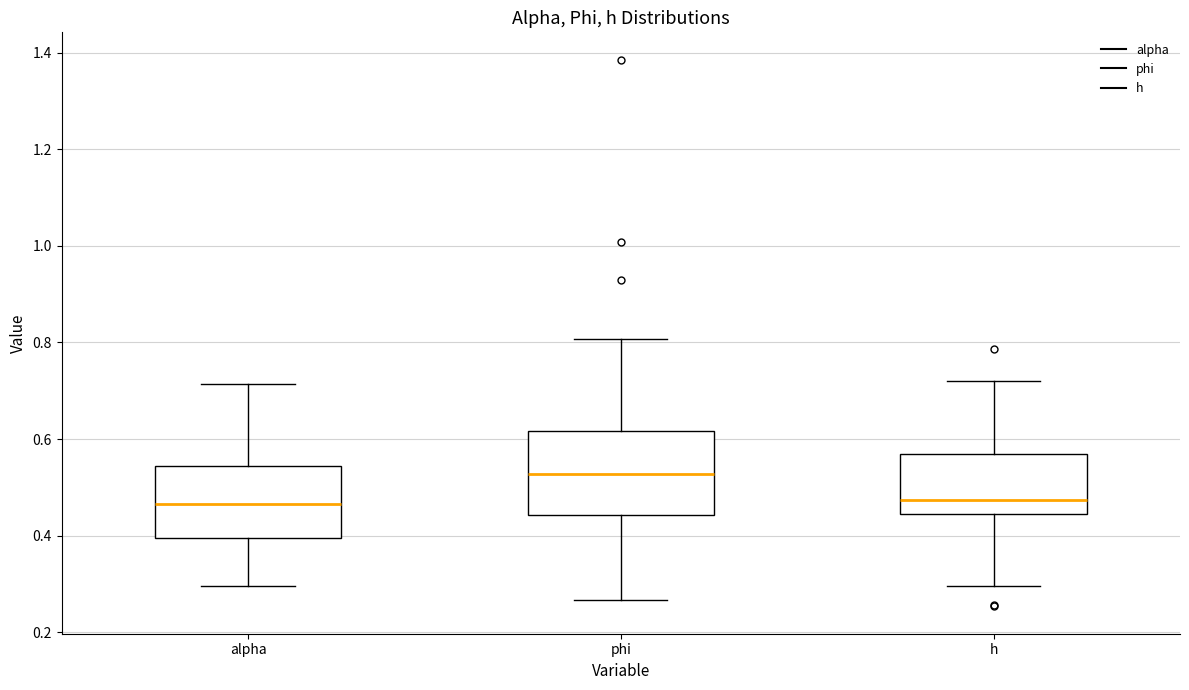

Which box's median line is the highest?

phi